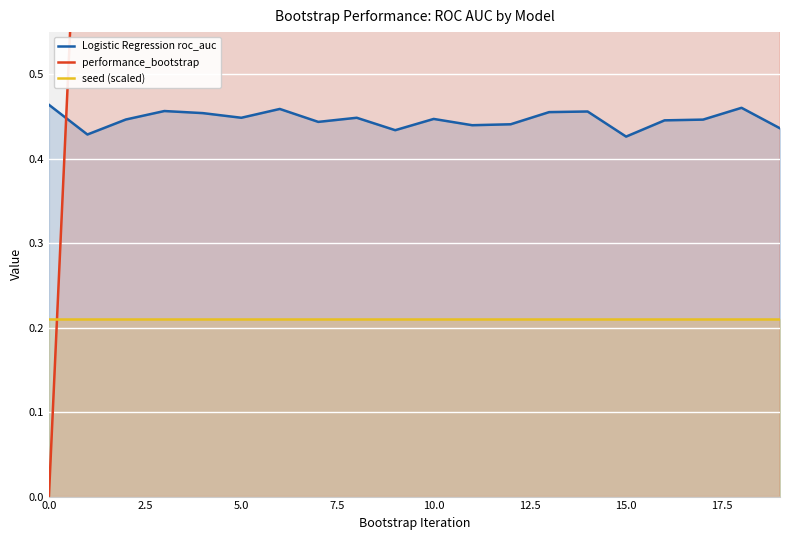

What is the difference between the performance_bootstrap values at 12 and 9?

3.0